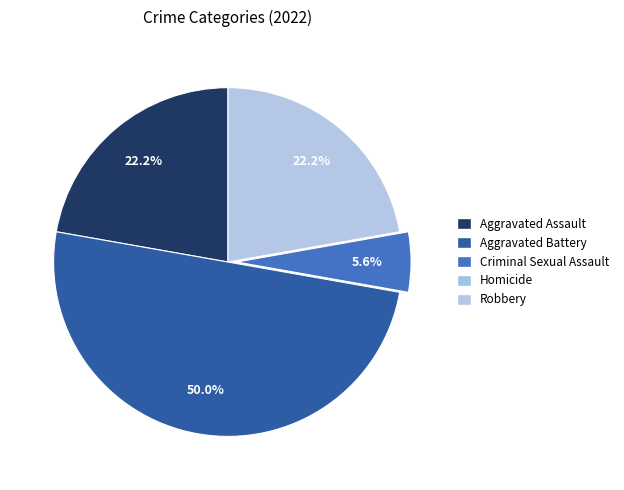

Is it true that Aggravated Battery is 58% of the pie?

False